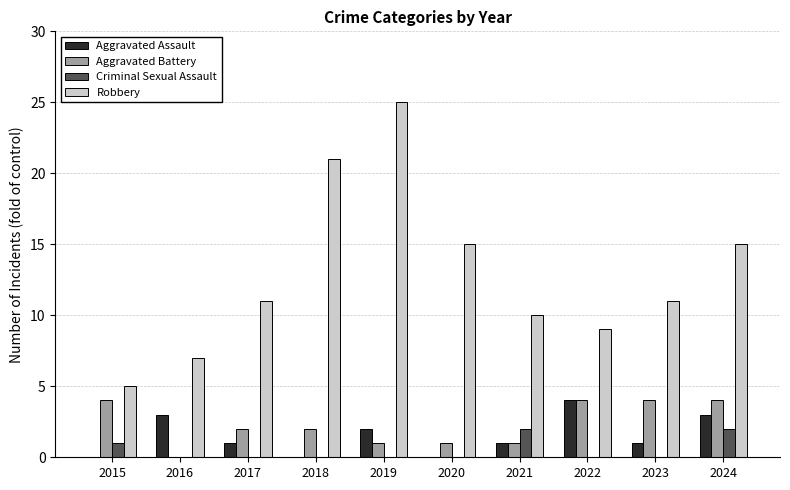

What is the difference between the Aggravated Assault values at 2021 and 2015?

1